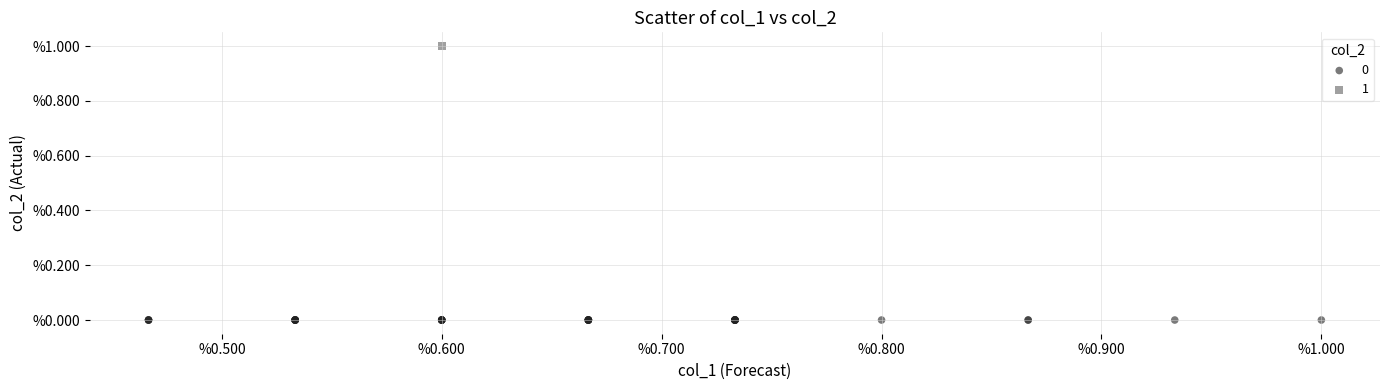

Which series contains the highest Y value?

1